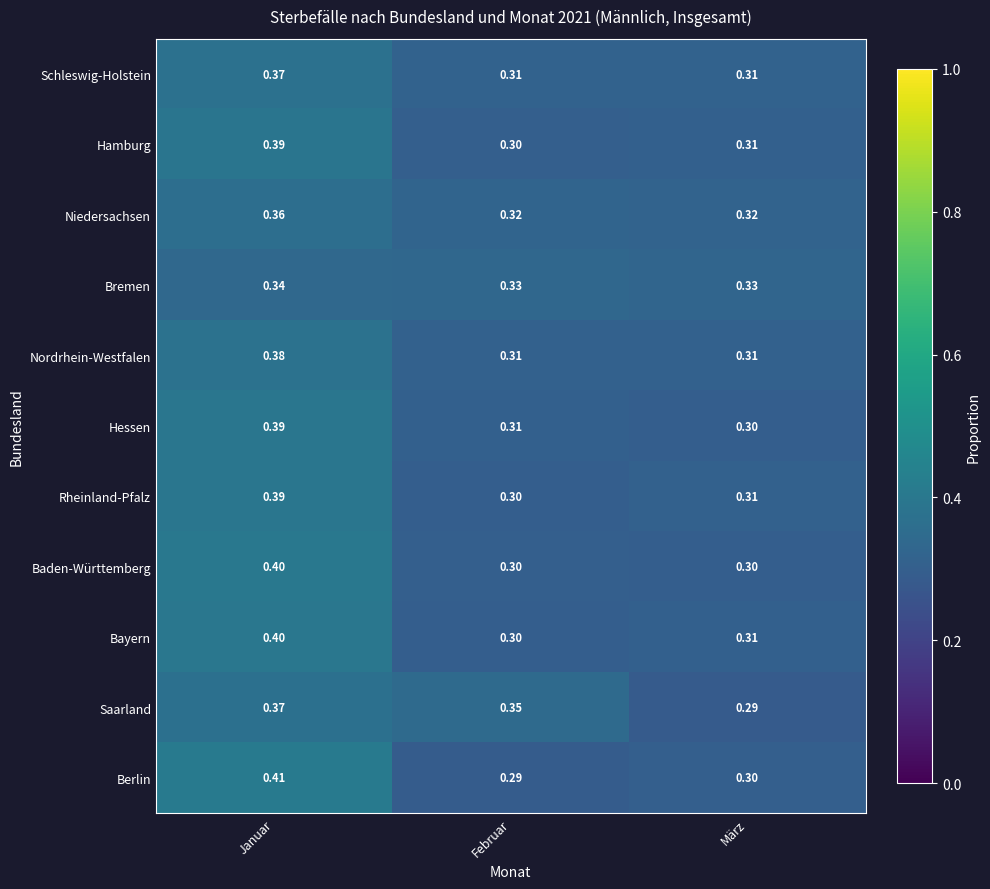

What is the total value across all series at Januar?

4.2